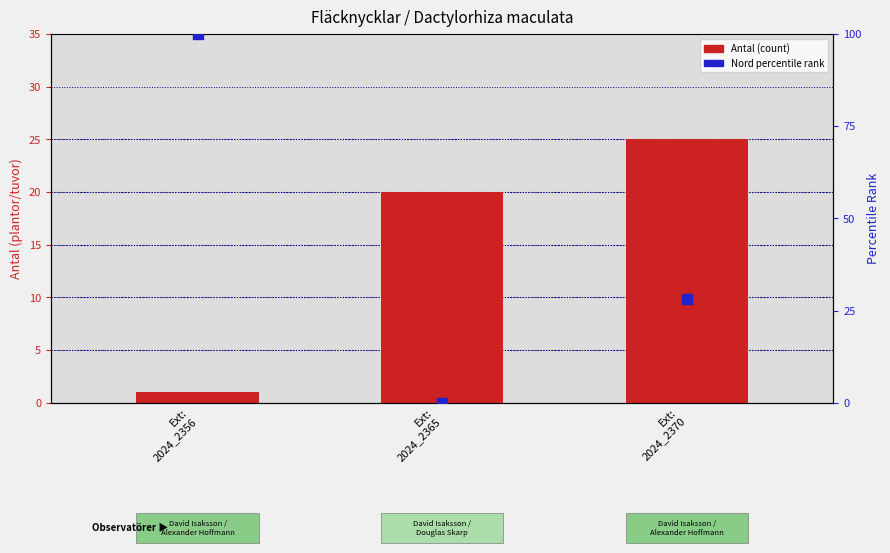

Which series has the largest Y range (max minus min)?

Nord percentile rank